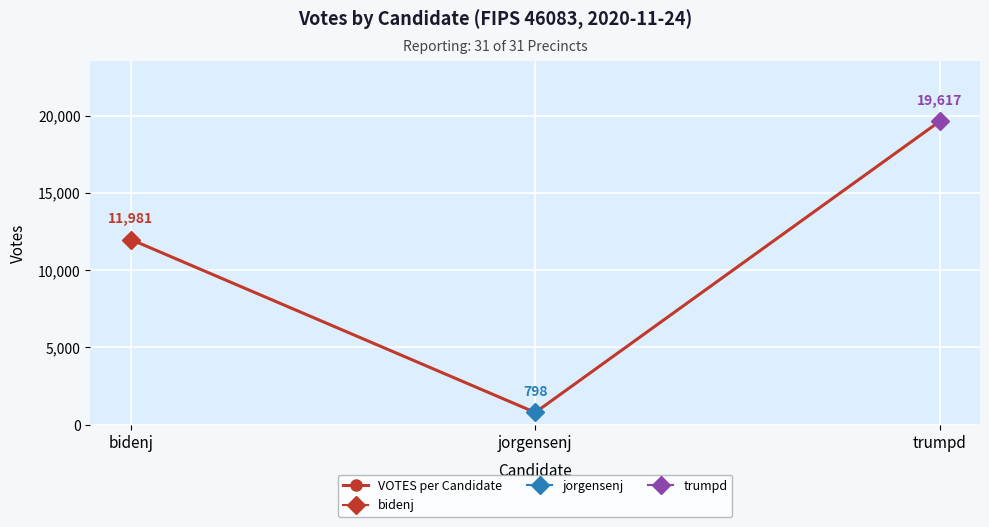

At which category does the chart reach its peak across all series?

trumpd